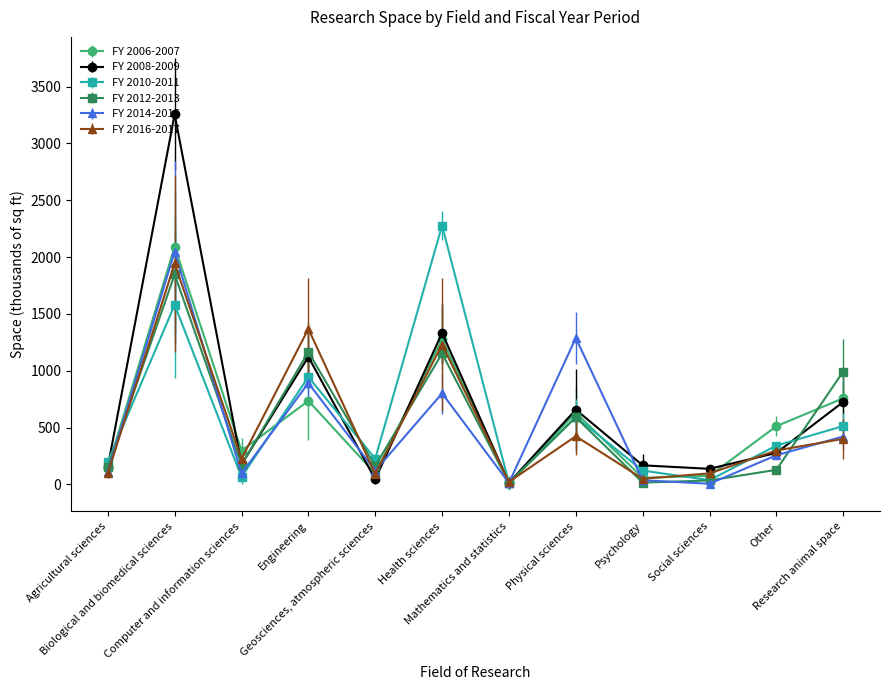

What is the smallest value displayed?

5.1